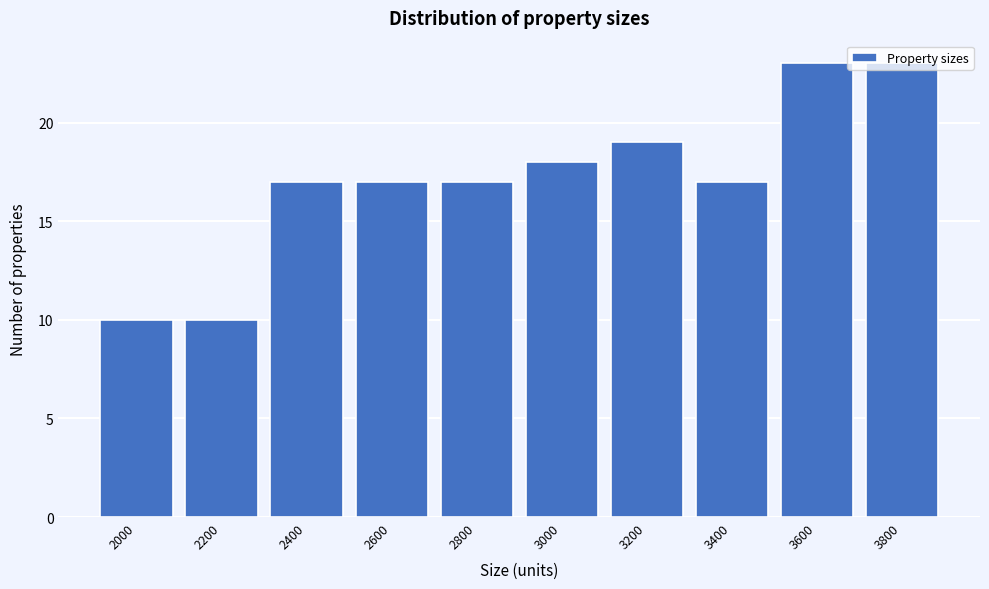

What is the maximum value shown in the chart?

23